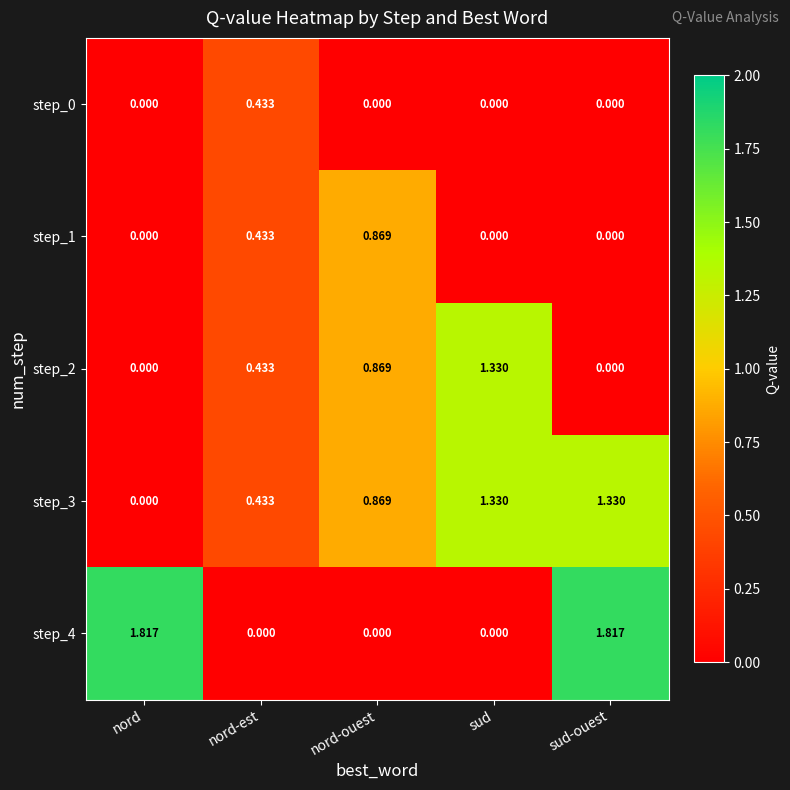

At which category is the sum across all series the highest?

sud-ouest